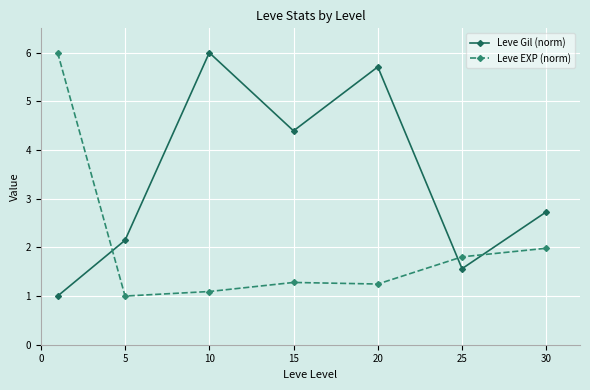

Rank the series by their average value, from lowest to highest.

Leve EXP (norm), Leve Gil (norm)